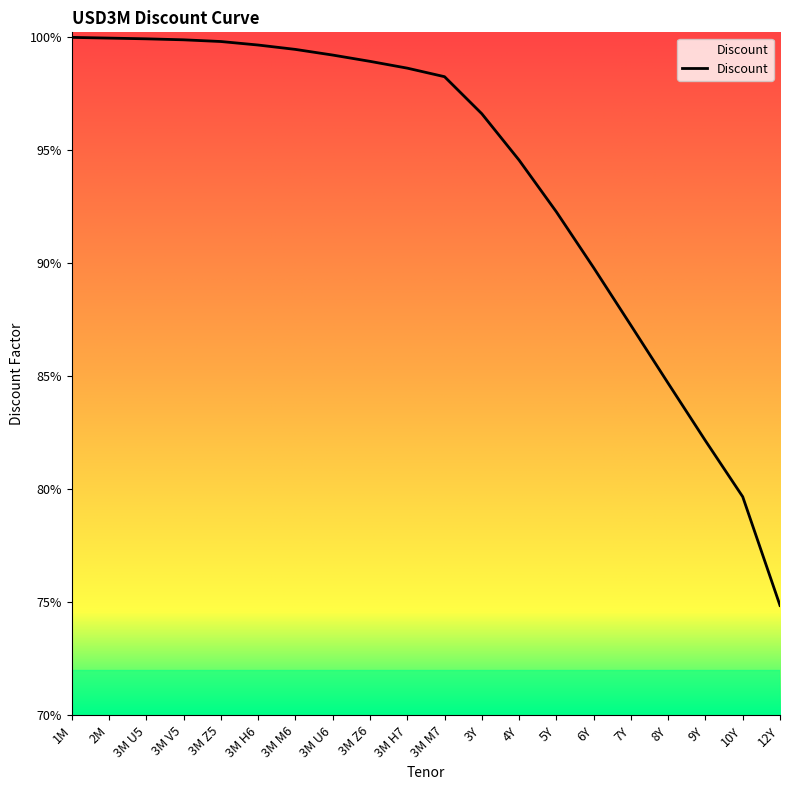

The chart shows a value of 0.7 at 12Y. True or false?

True